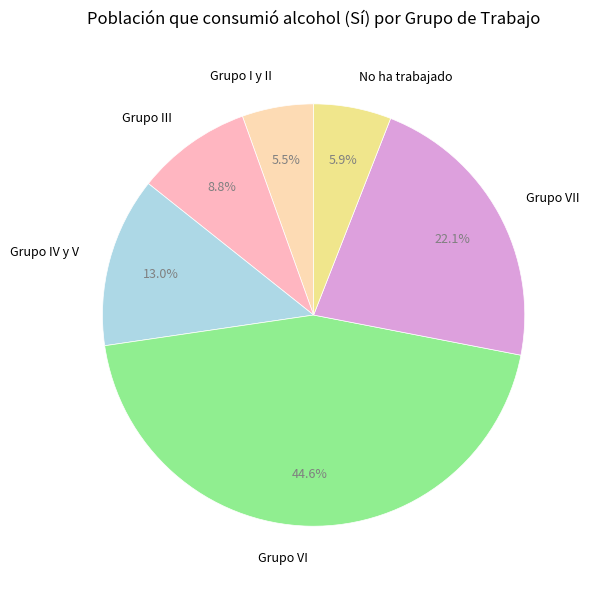

Is there any slice that represents more than half of the pie?

No